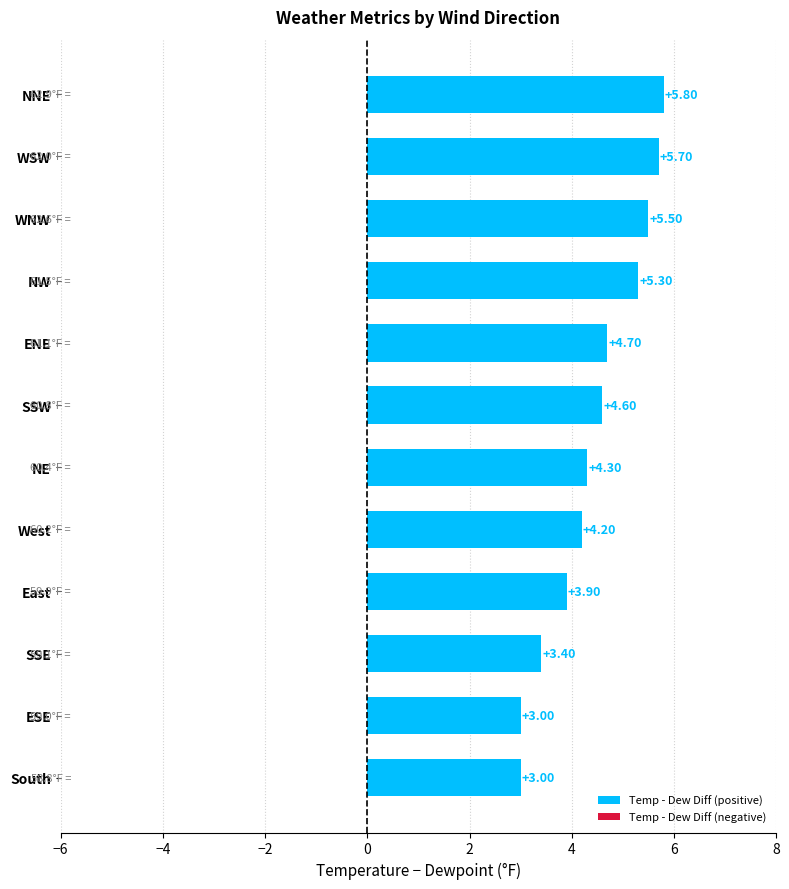

What is the maximum value shown in the chart?

5.8